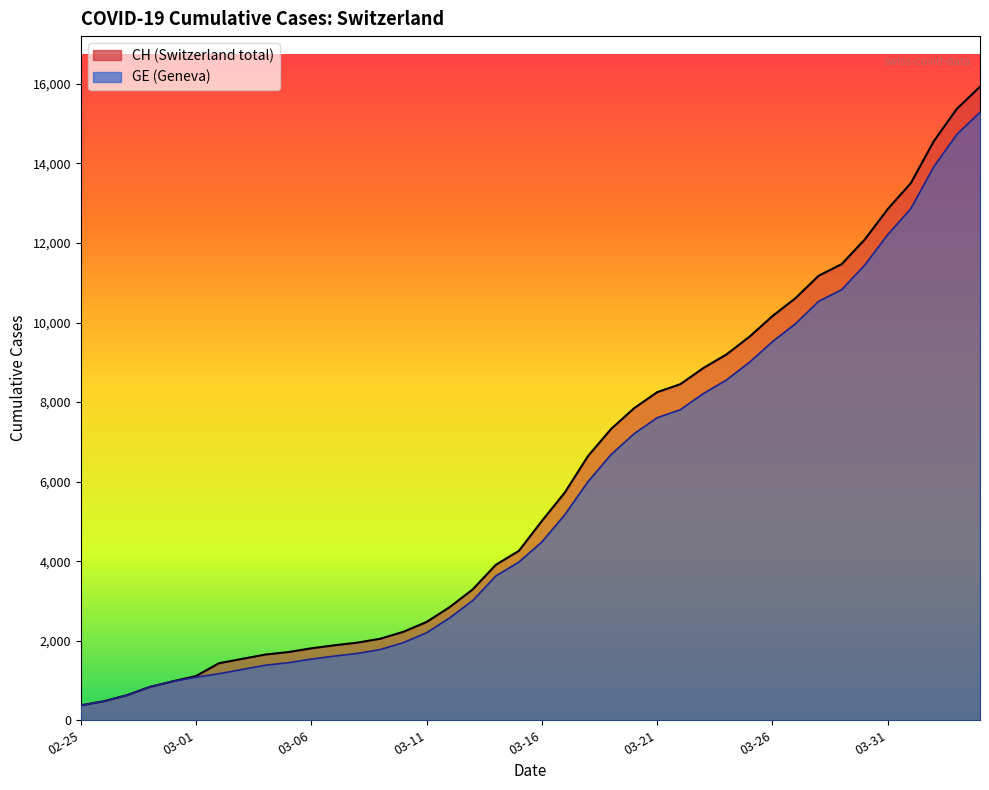

What is the lowest value of the GE series?

375